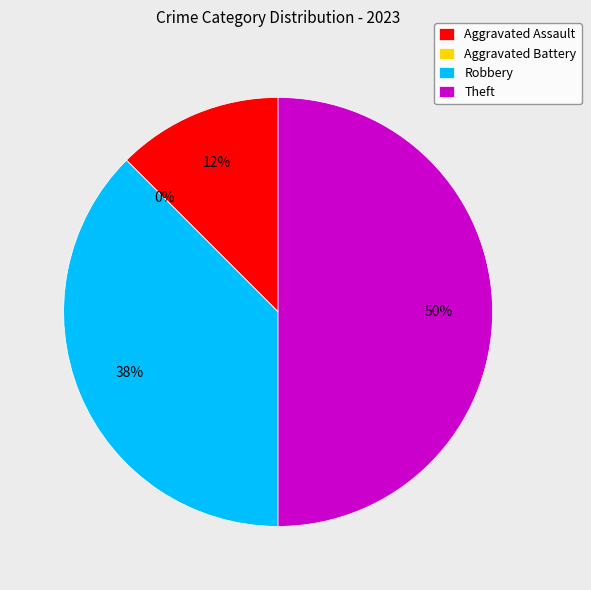

Is the sum of Aggravated Battery and Robbery greater than half?

No